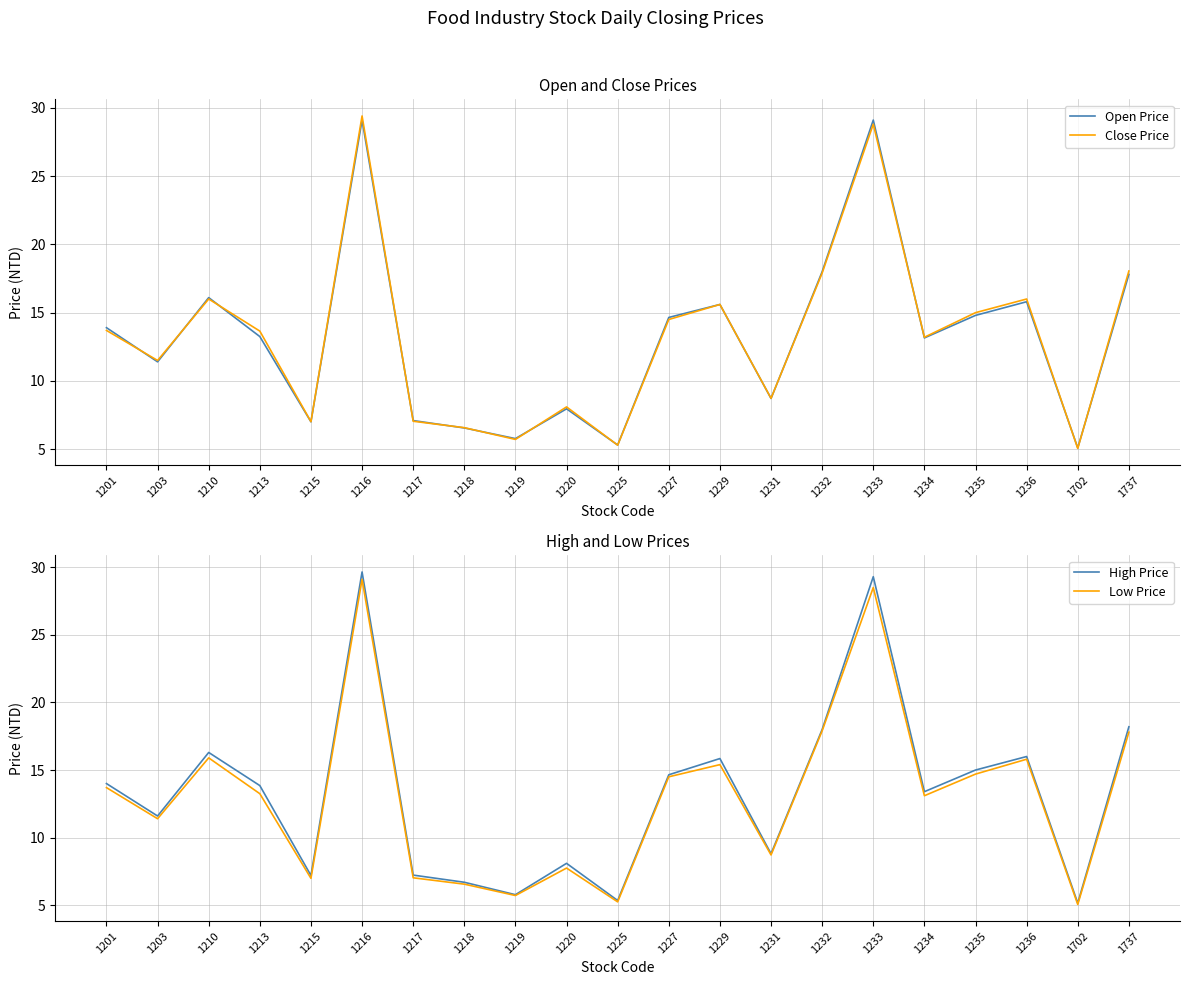

At how many categories does at least one series exceed 26?

2